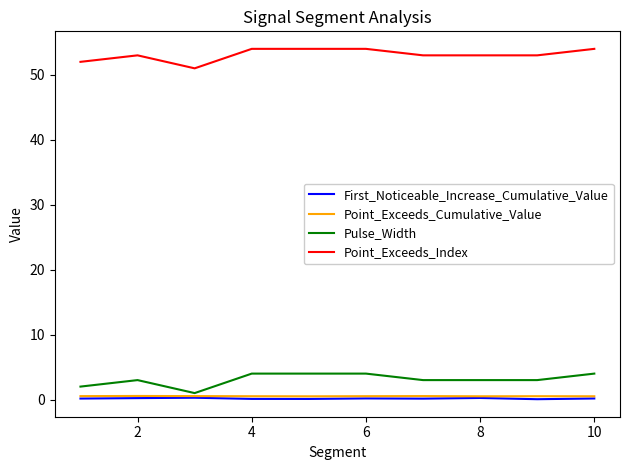

What is the greatest value displayed?

54.0